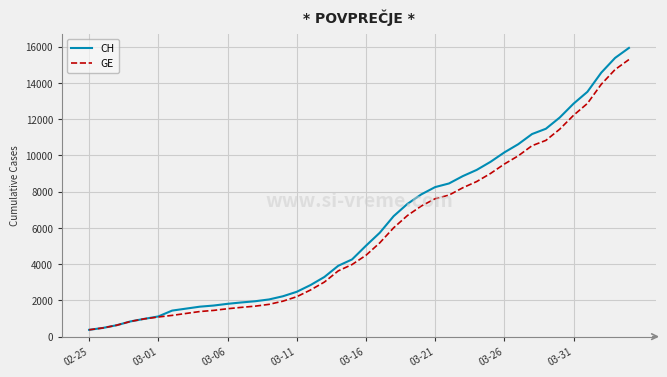

What is the difference between the maximum and minimum values in the CH series?

15551